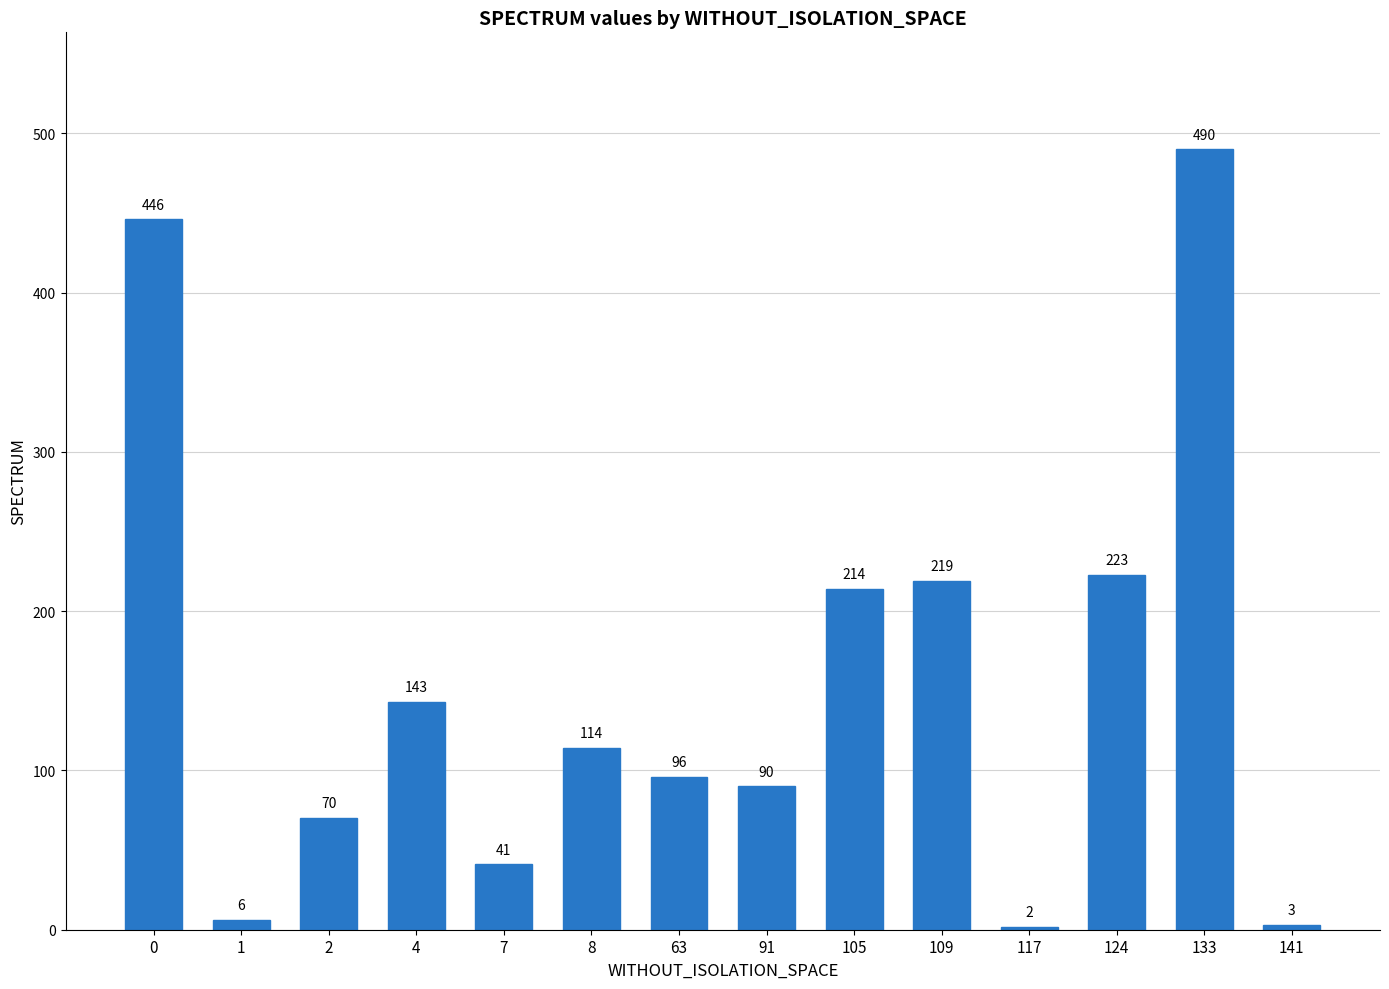

What is the change in value from 4 to 7?

-102